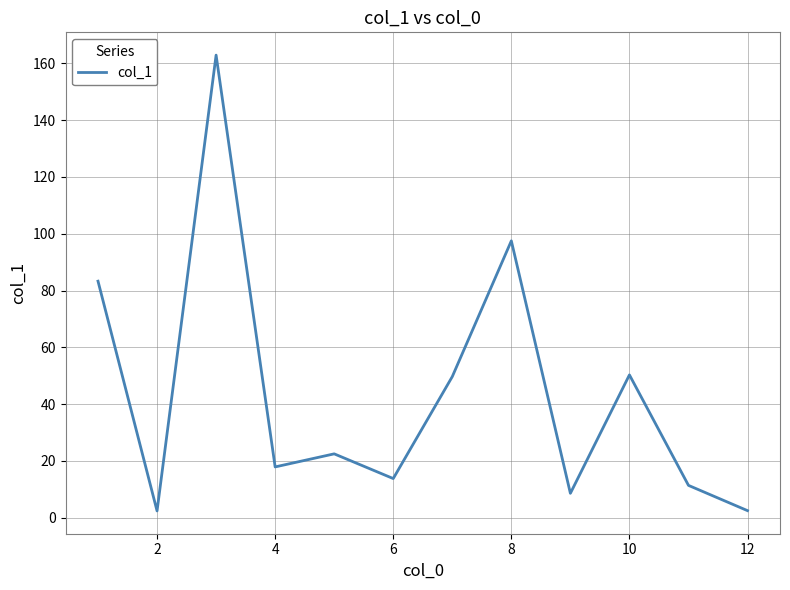

What is the difference between the maximum and minimum values?

160.5